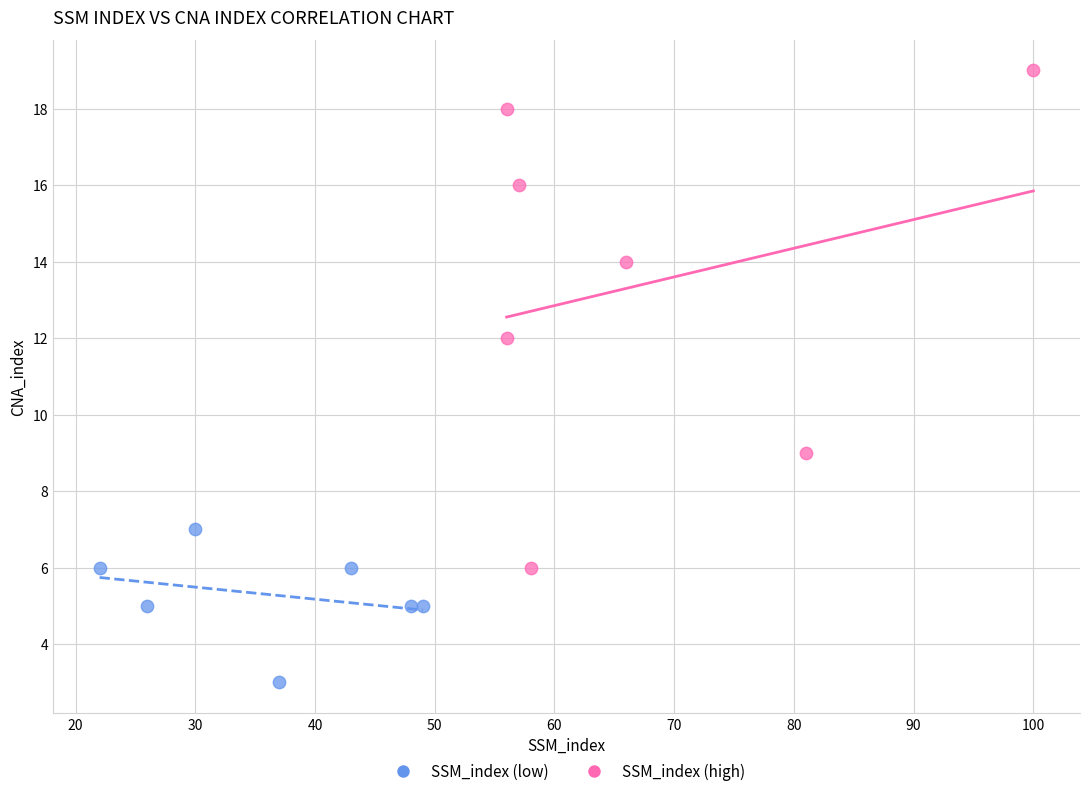

What are all the series names shown in the legend?

SSM_index (low), SSM_index (high)